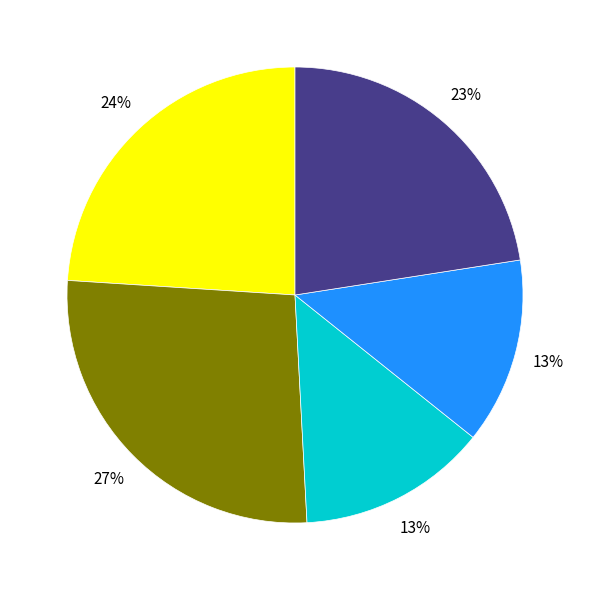

To the nearest percent, what is the average slice percentage?

20%